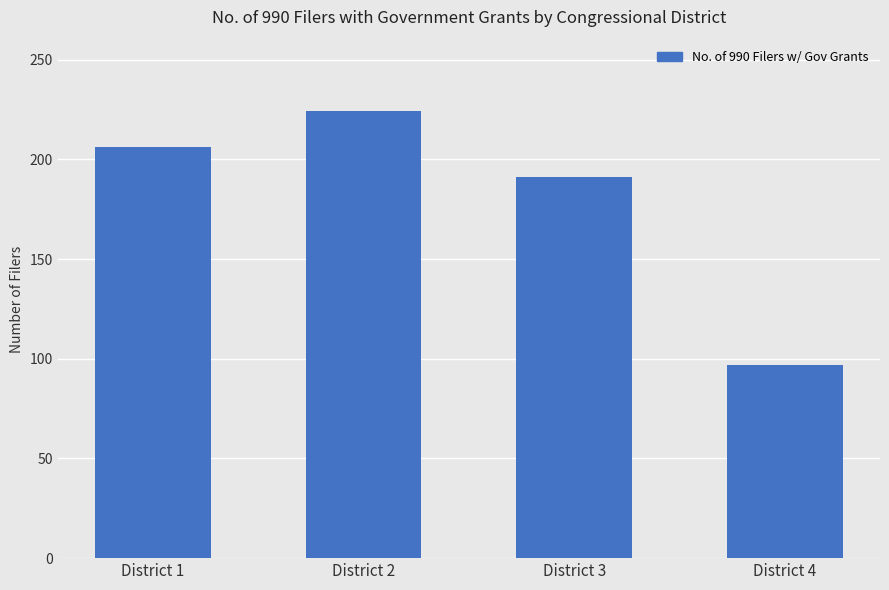

List the labels in order of value, largest first.

District 2, District 1, District 3, District 4